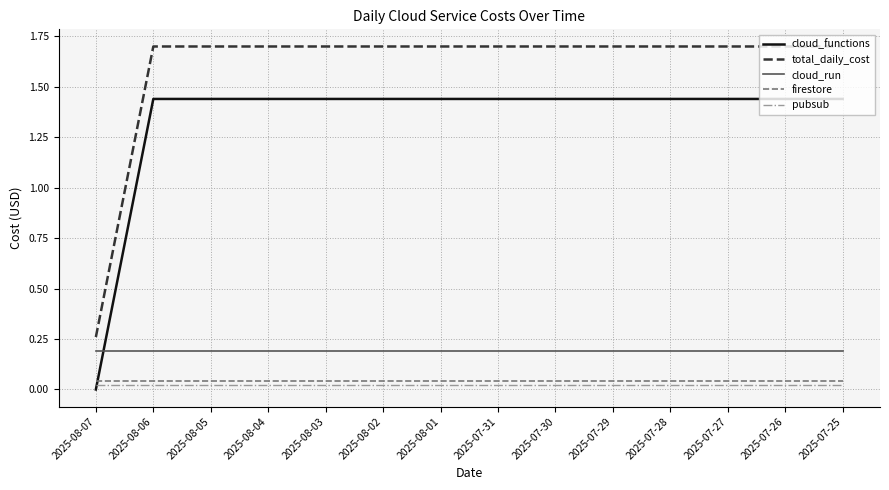

What is the total value across all series at 2025-07-31?

3.4